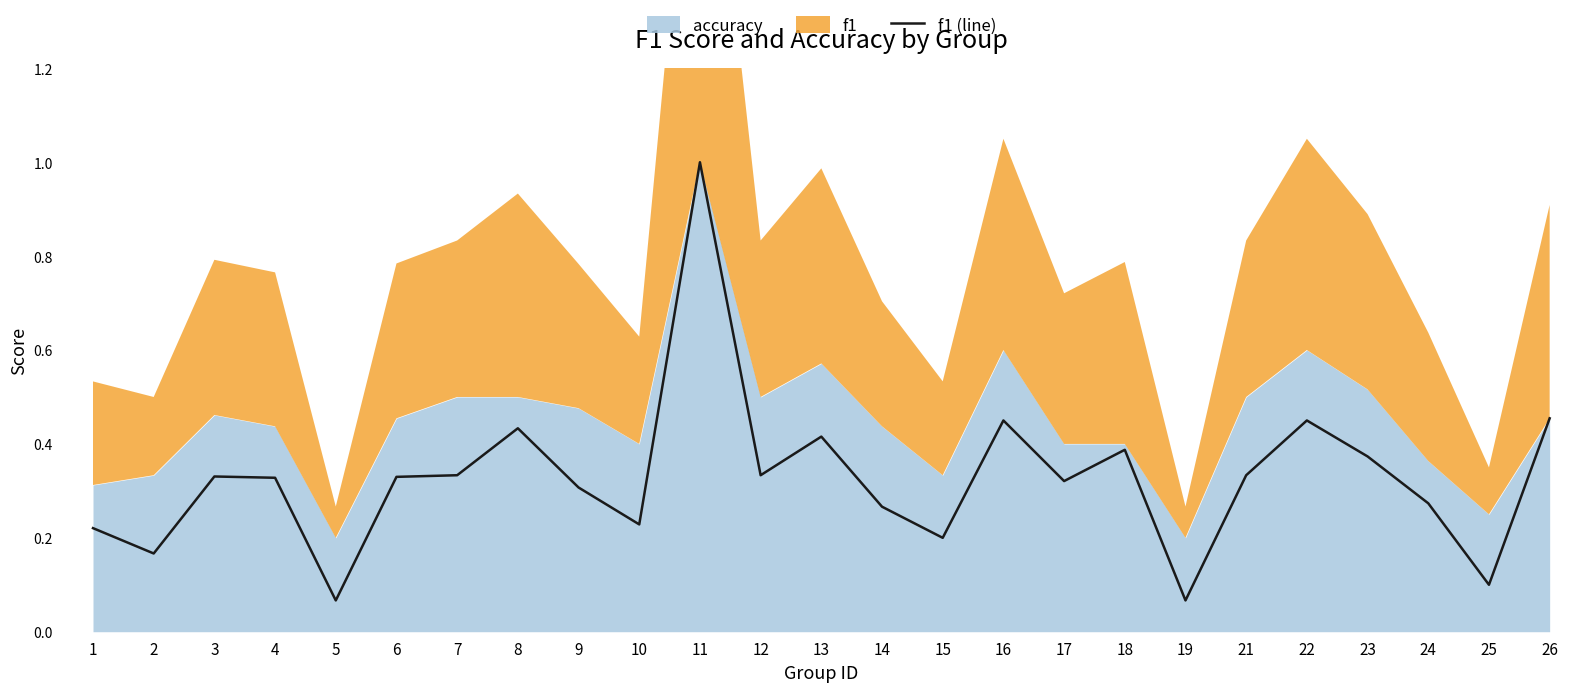

Does the chart display data point markers on the line(s)?

No